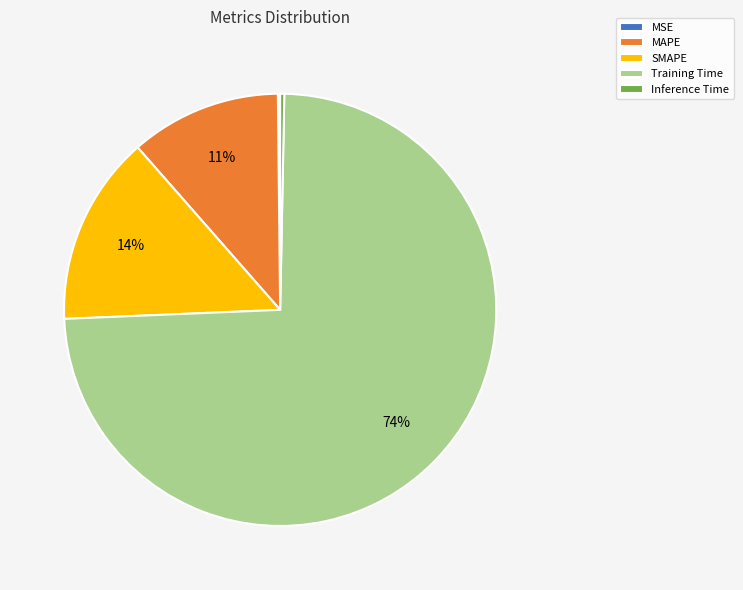

What is the largest slice in the pie chart?

Training Time